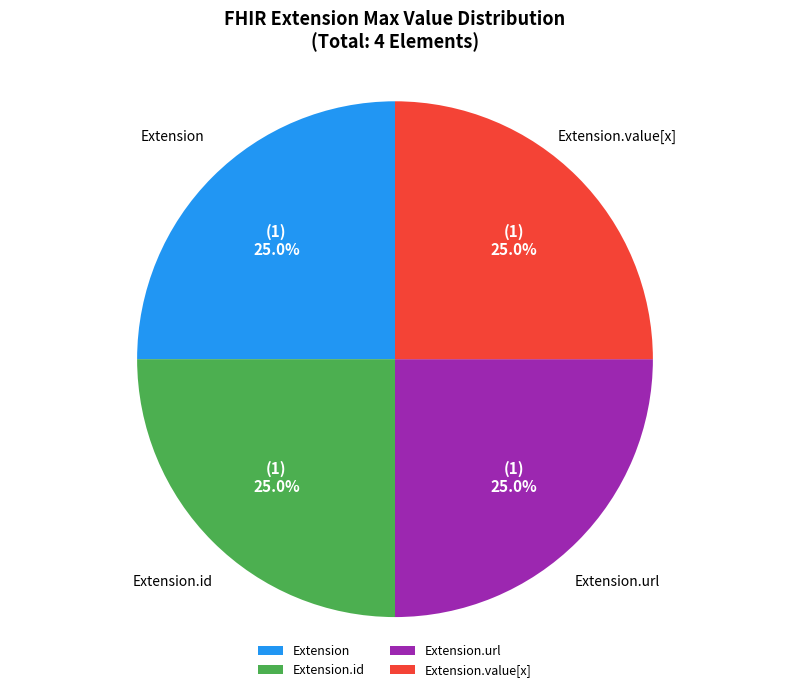

To the nearest percent, what is the average slice percentage?

25%